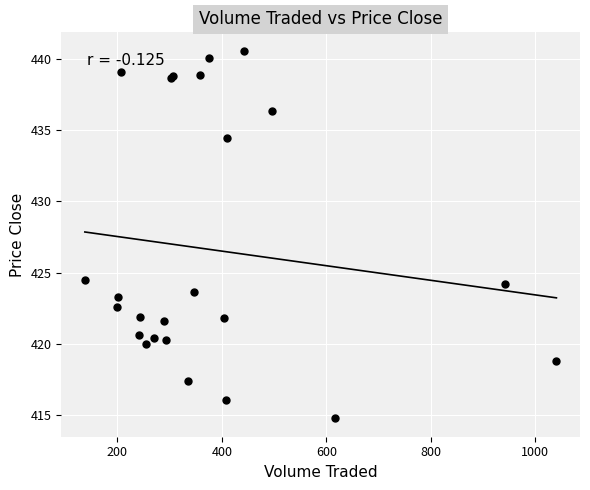

What Y value in the scatter plot is closest to 427?

424.5